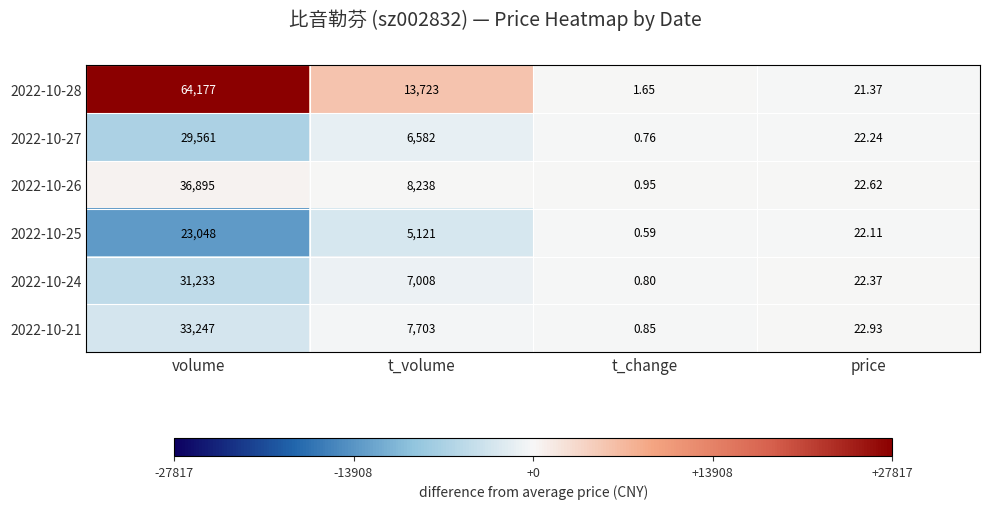

At which category is the sum across all series the highest?

volume